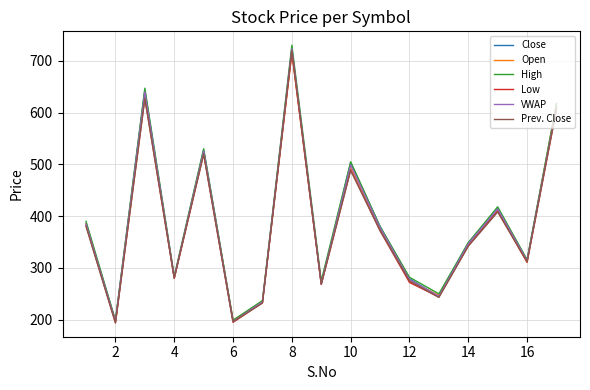

Which series has the widest spread of values?

High